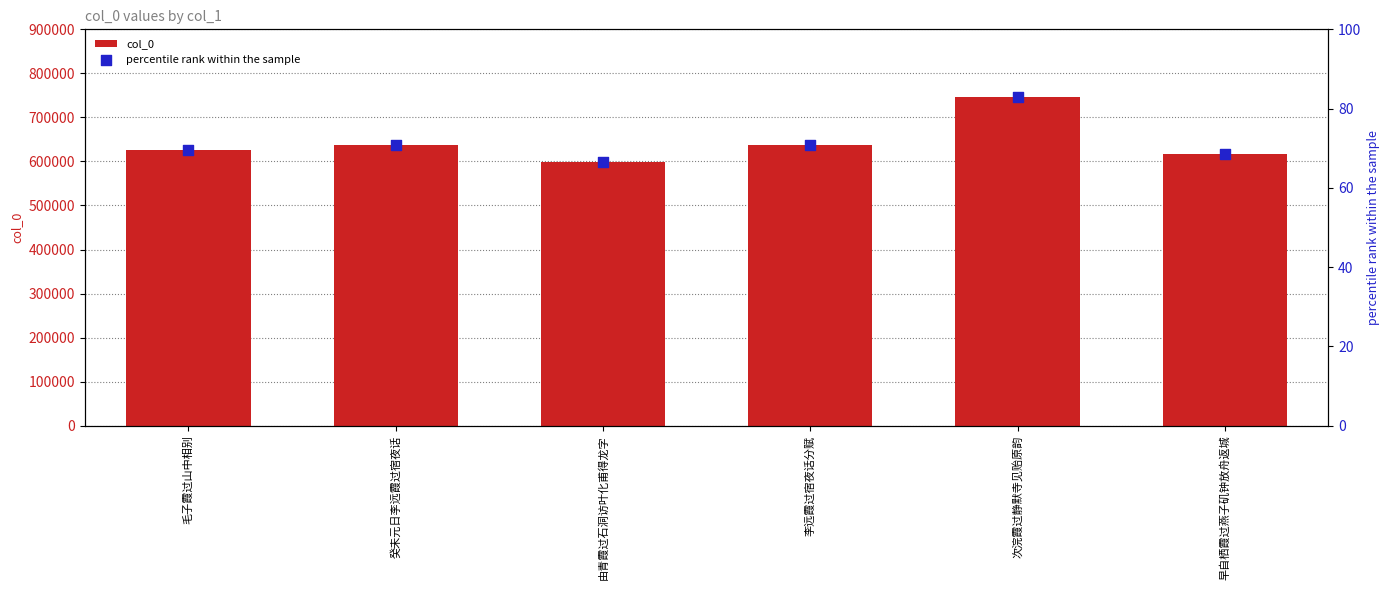

What is the total value across all series at 次浣霞过静默寺见贻原韵?

746359.9